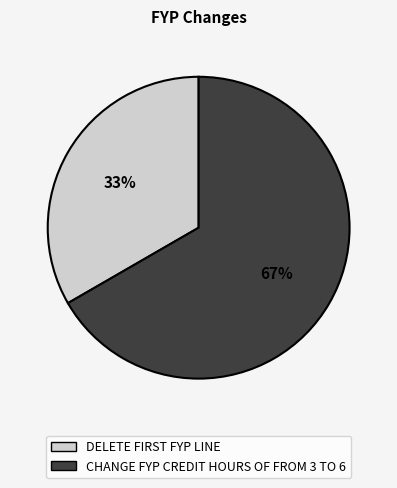

How many slices are in this pie chart?

2